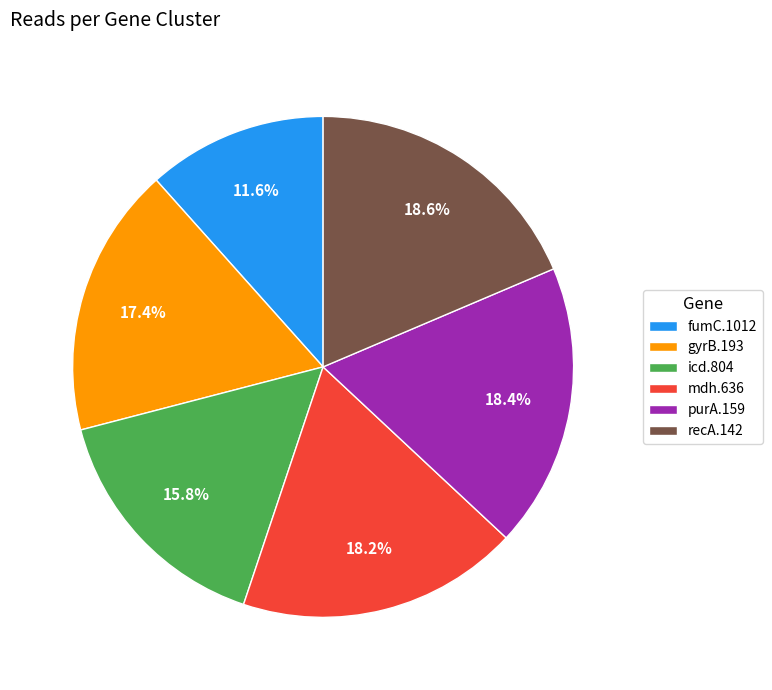

Does gyrB.193 represent more than half of the total?

No